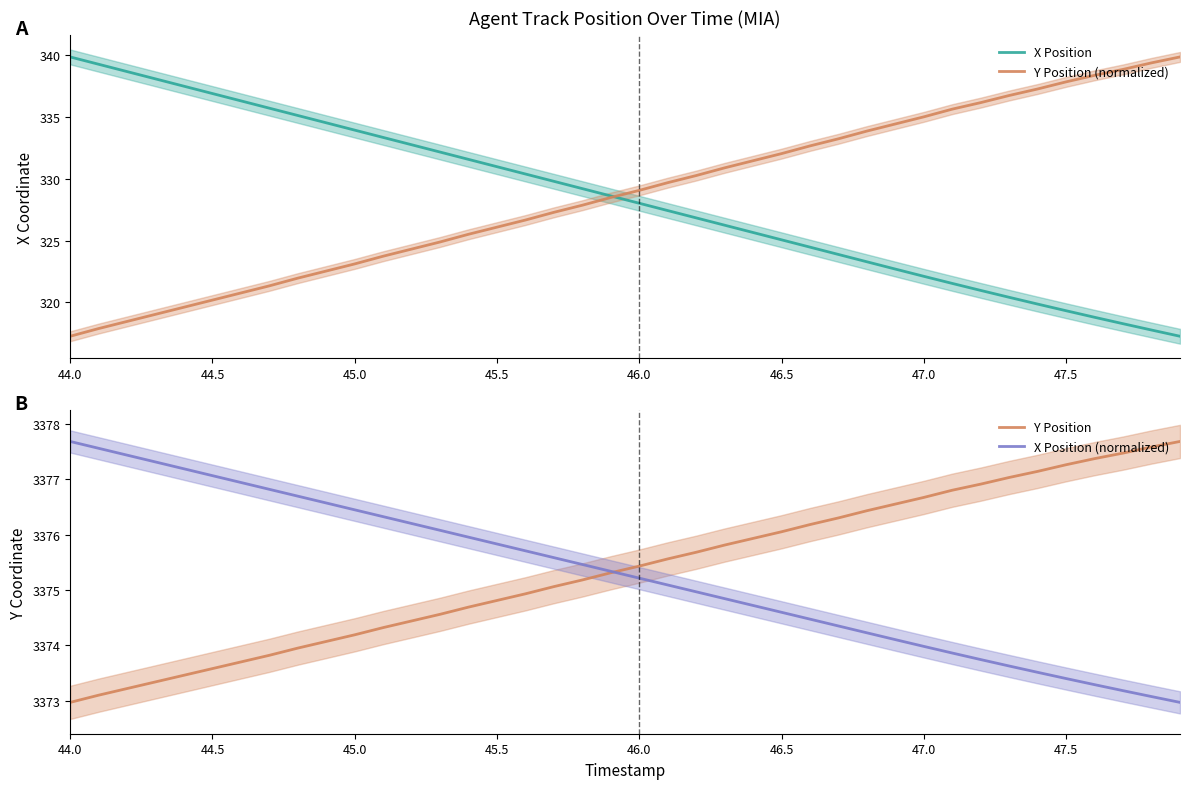

What is the minimum value for X Position?

317.3